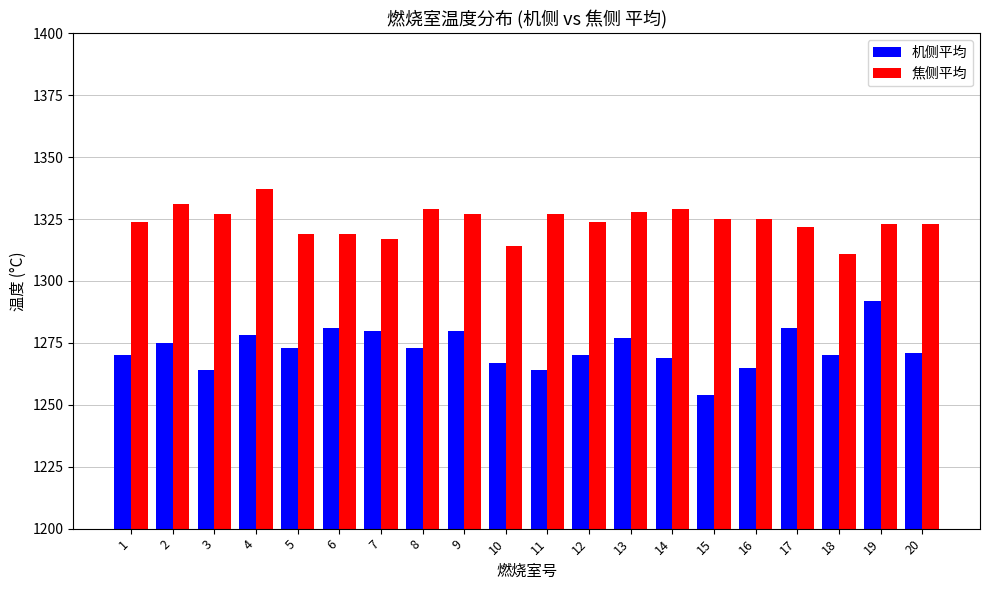

List the series in order of their overall mean, lowest first.

机侧平均, 焦侧平均